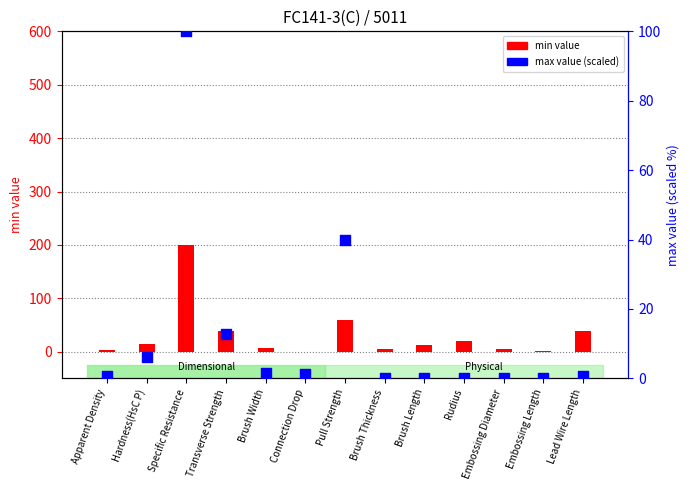

What is the total value across all series at Embossing Length?

0.9